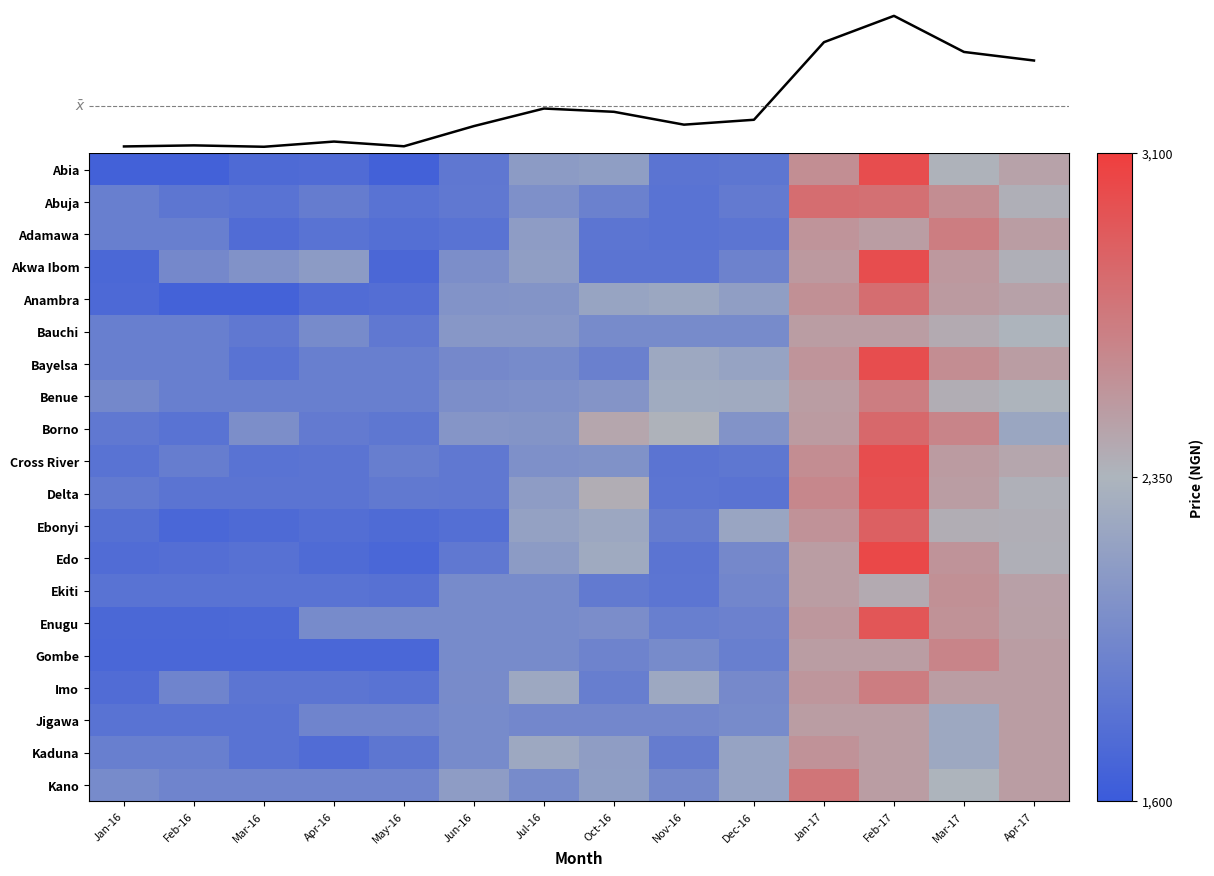

What is the total value across all series at Jan-16?

36373.7